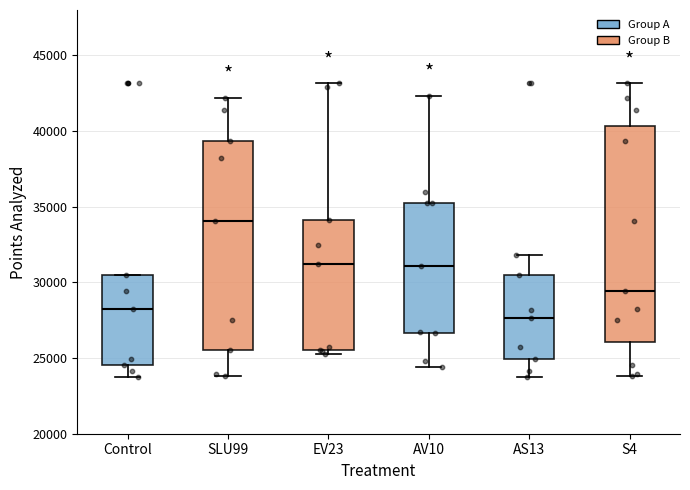

Which box is the tallest, from its lower edge to its upper edge?

S4